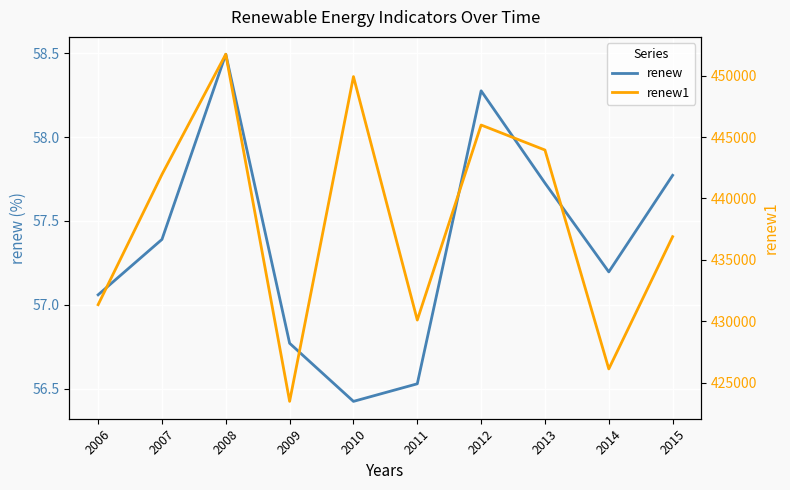

The renew series shows 100.6 at 2014. True or false?

False